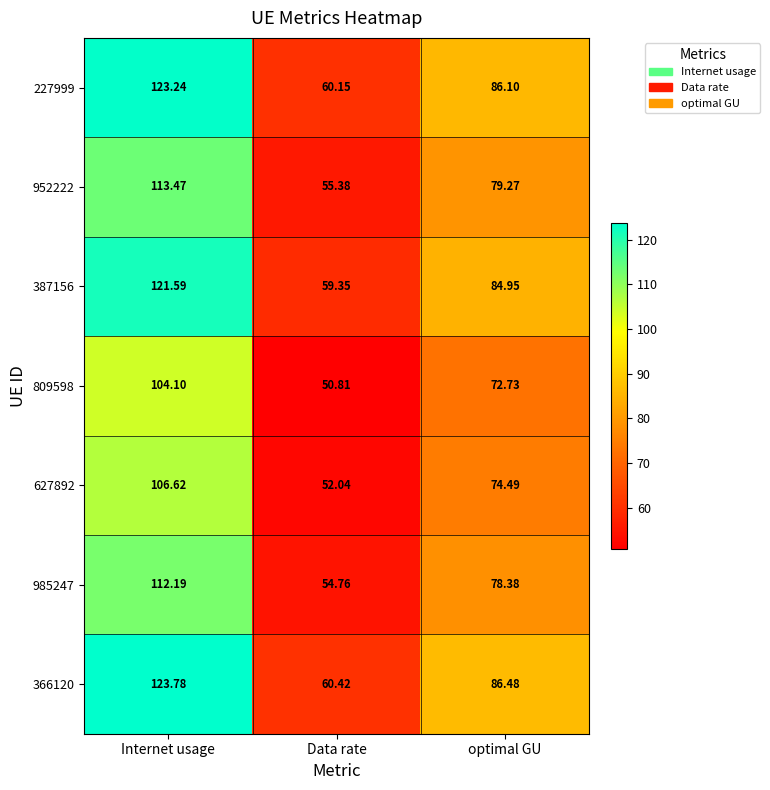

Is the value of 627892 at Internet usage greater than the value of 366120 at Data rate?

Yes